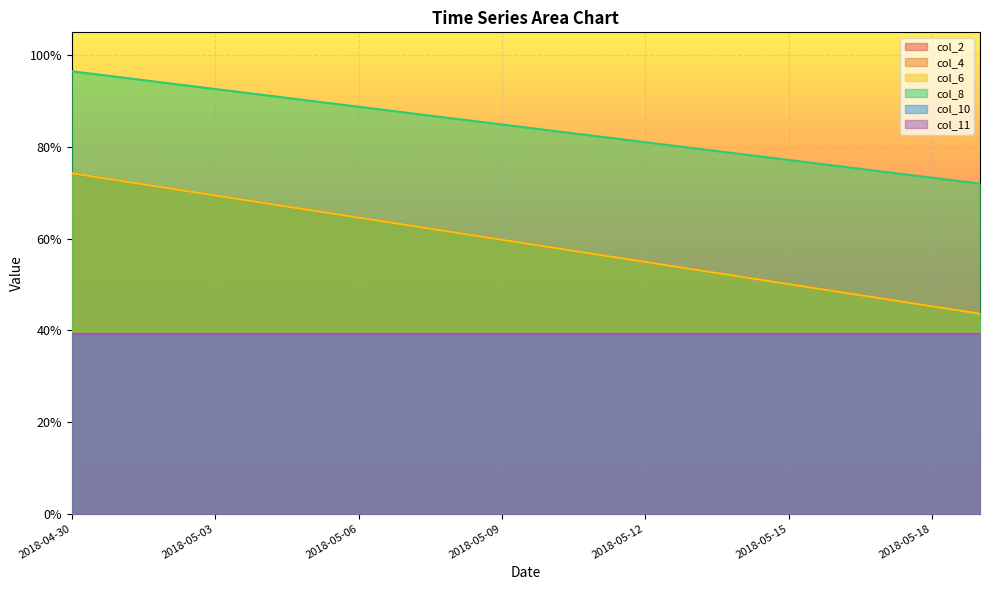

What is the greatest value displayed?

1.0